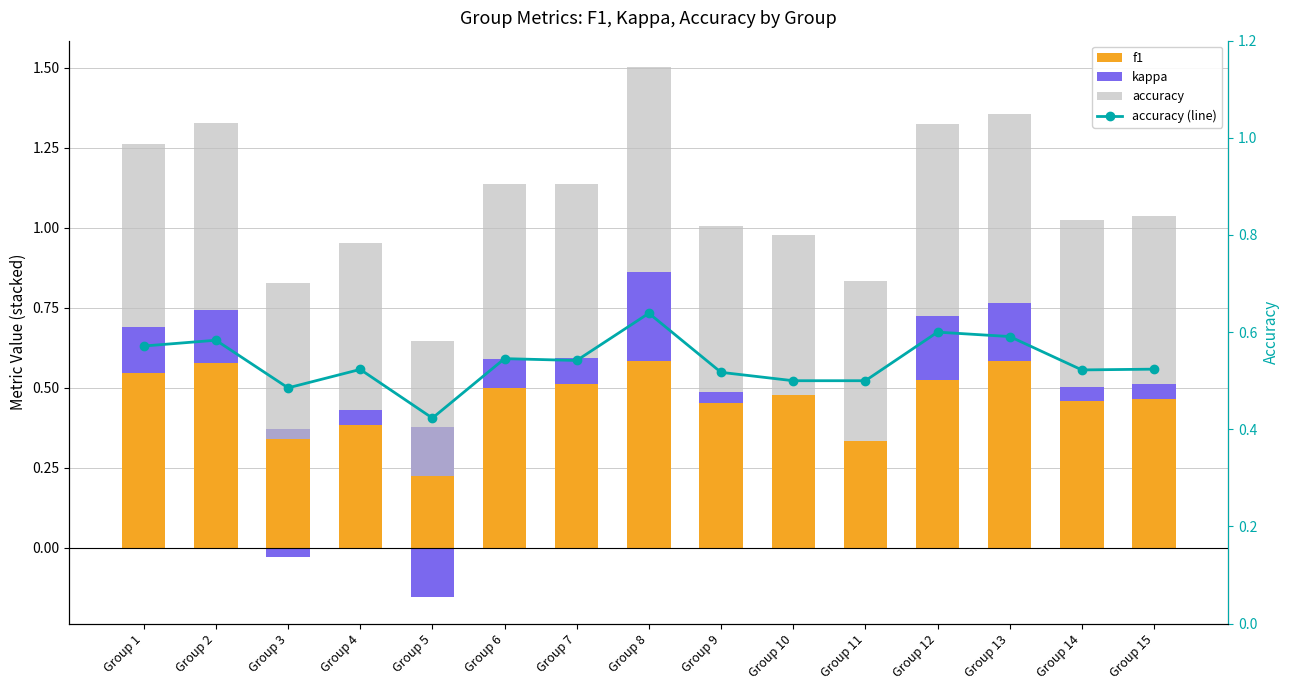

The value of kappa at Group 3 is -0.0. True or false?

True